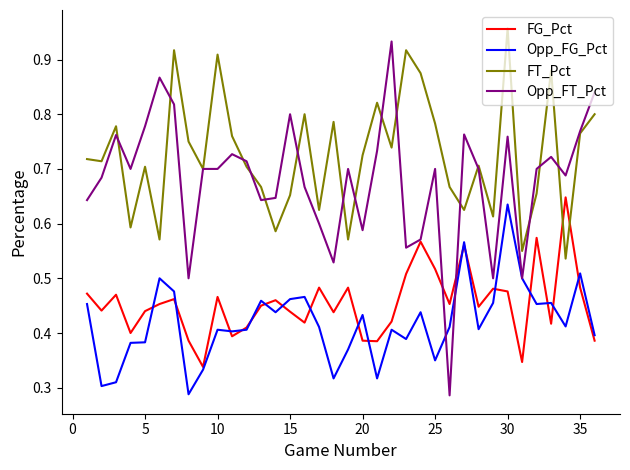

Which series has the widest spread of values?

Opp_FT_Pct